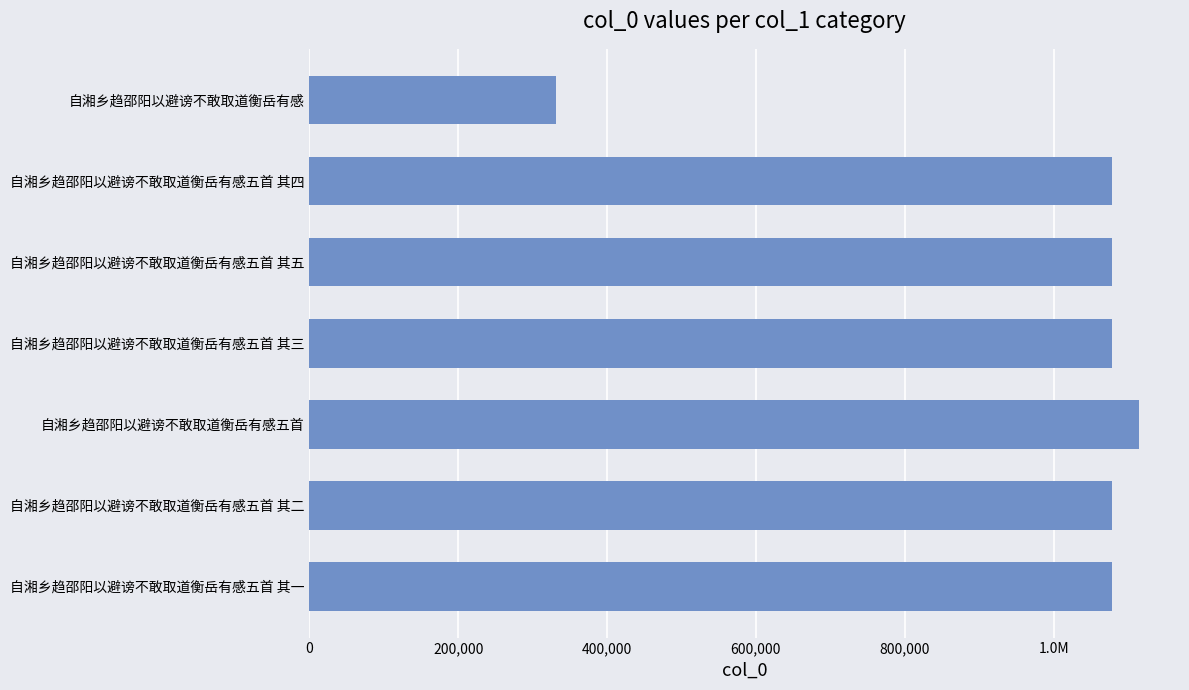

Are the bars horizontal?

Yes